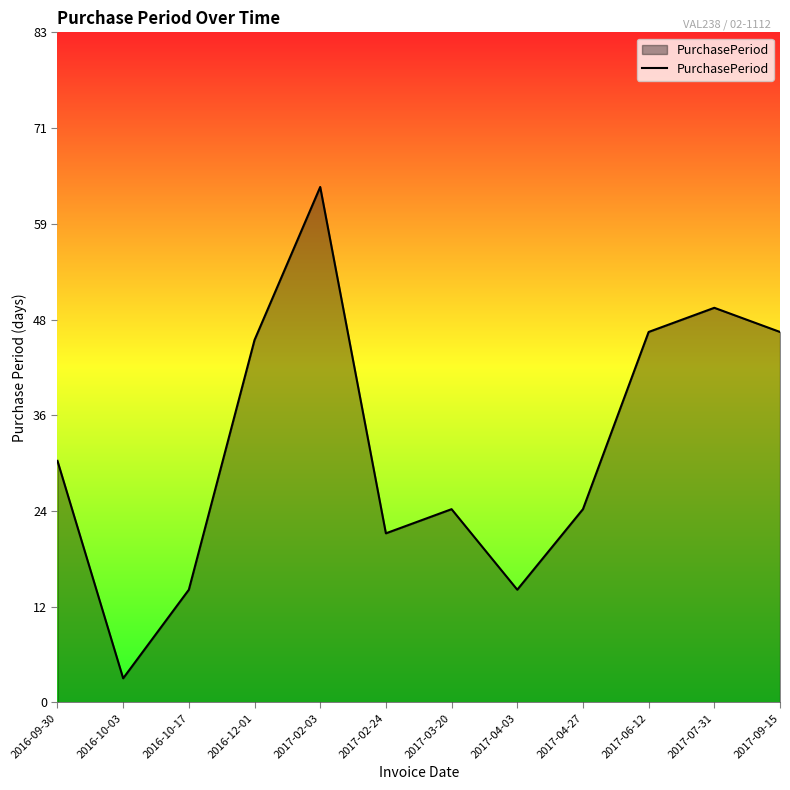

How many lines are shown in the chart?

1